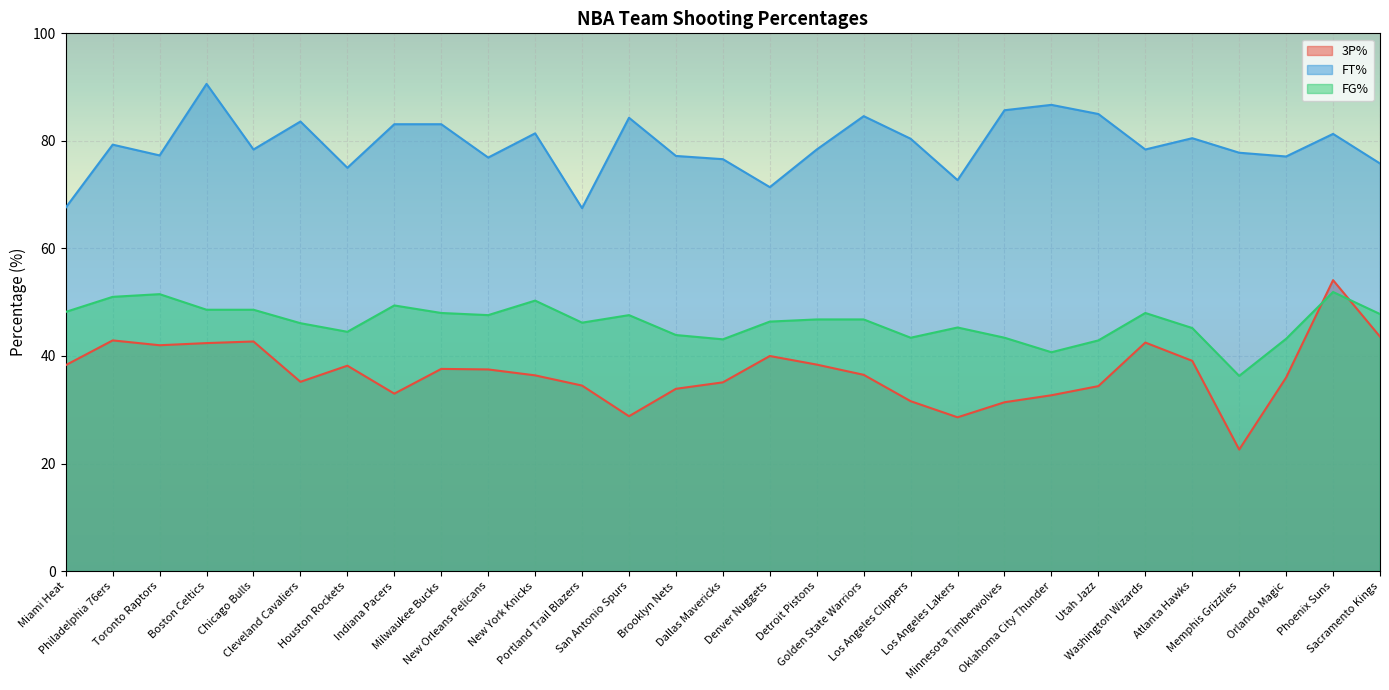

What is the smallest value displayed?

22.6